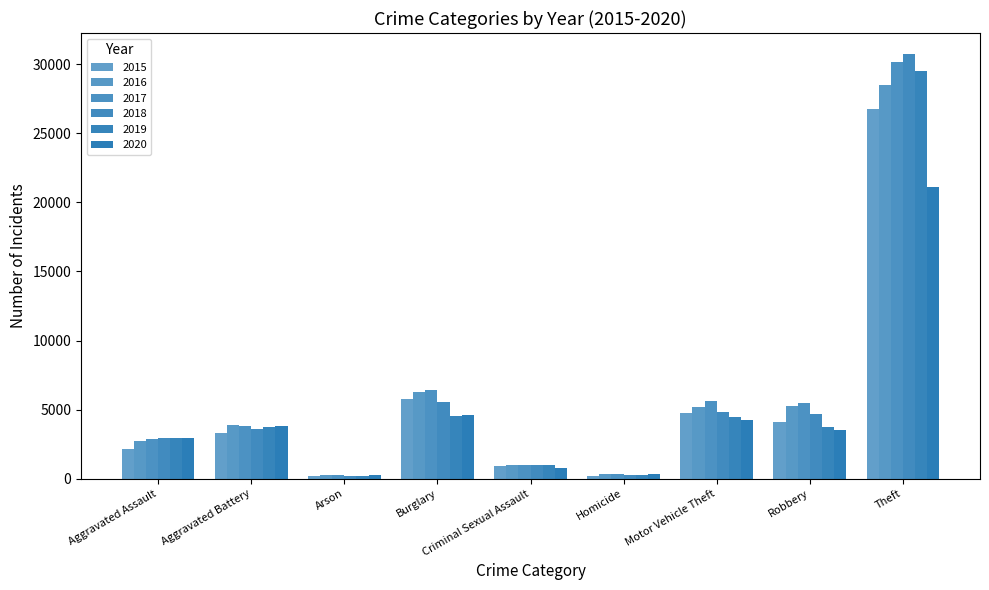

Rank the series by their maximum value, from highest to lowest.

2018, 2017, 2019, 2016, 2015, 2020